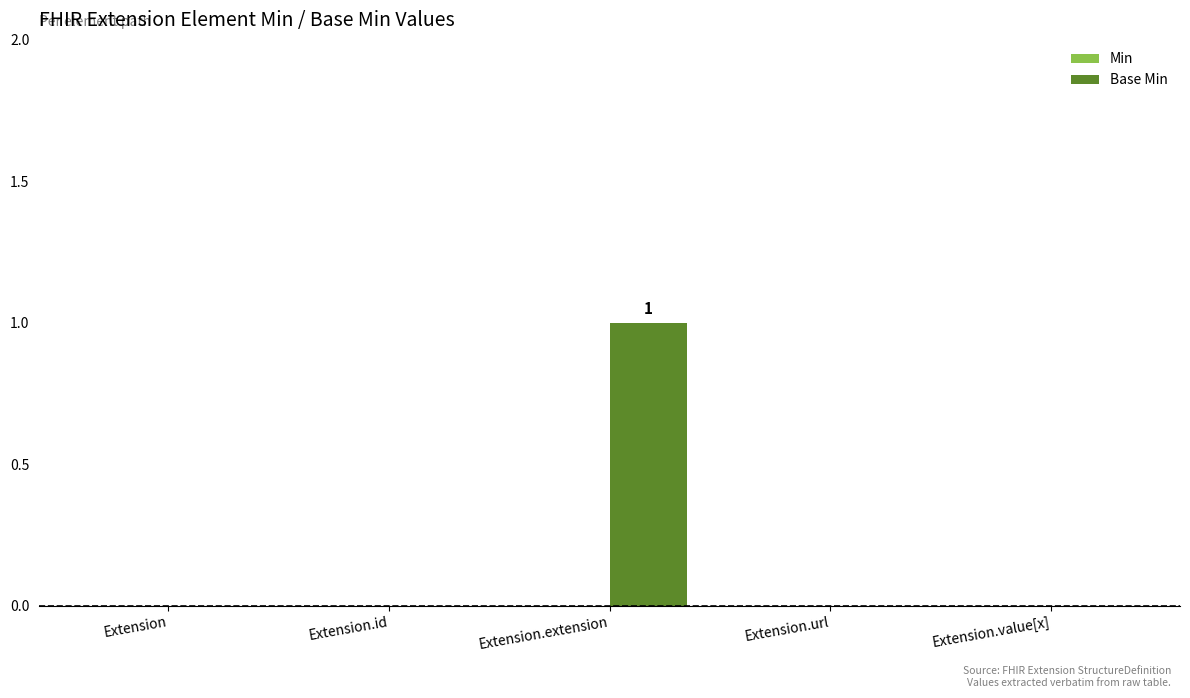

What is the greatest value displayed?

1